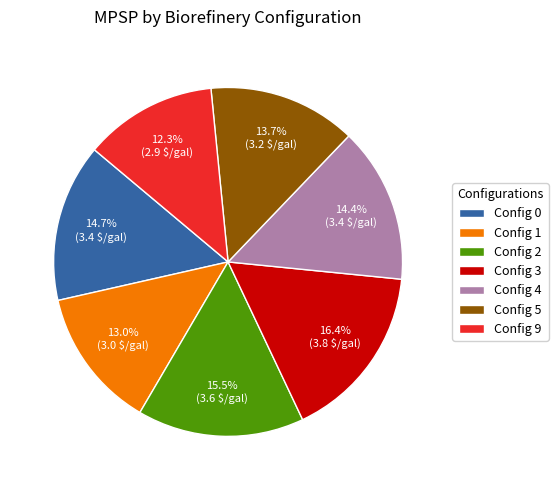

What is the largest slice in the pie chart?

Config 3